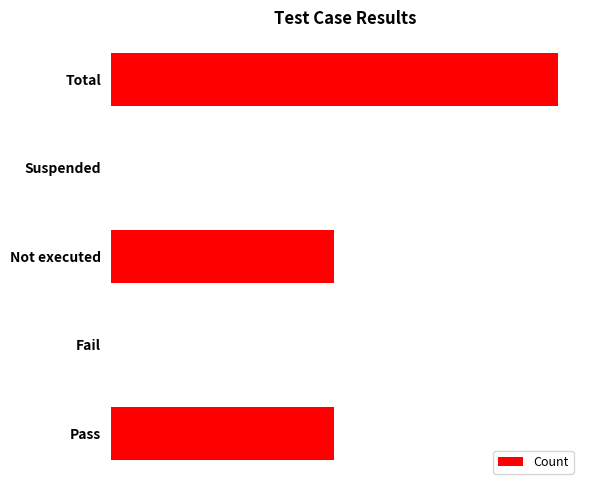

What is the maximum value shown in the chart?

2